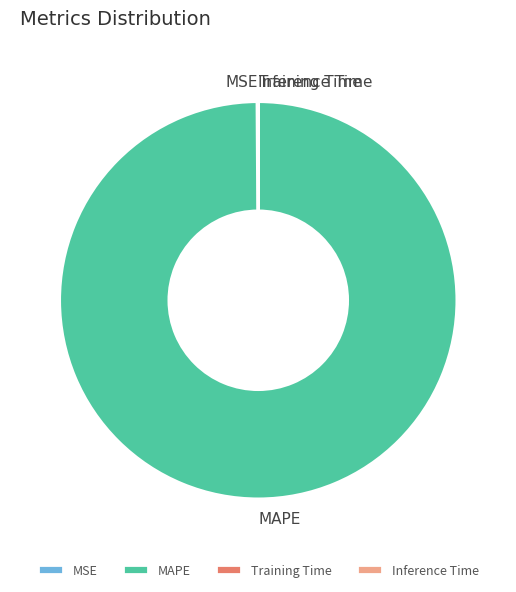

True or false: MAPE accounts for 90% of the total.

False